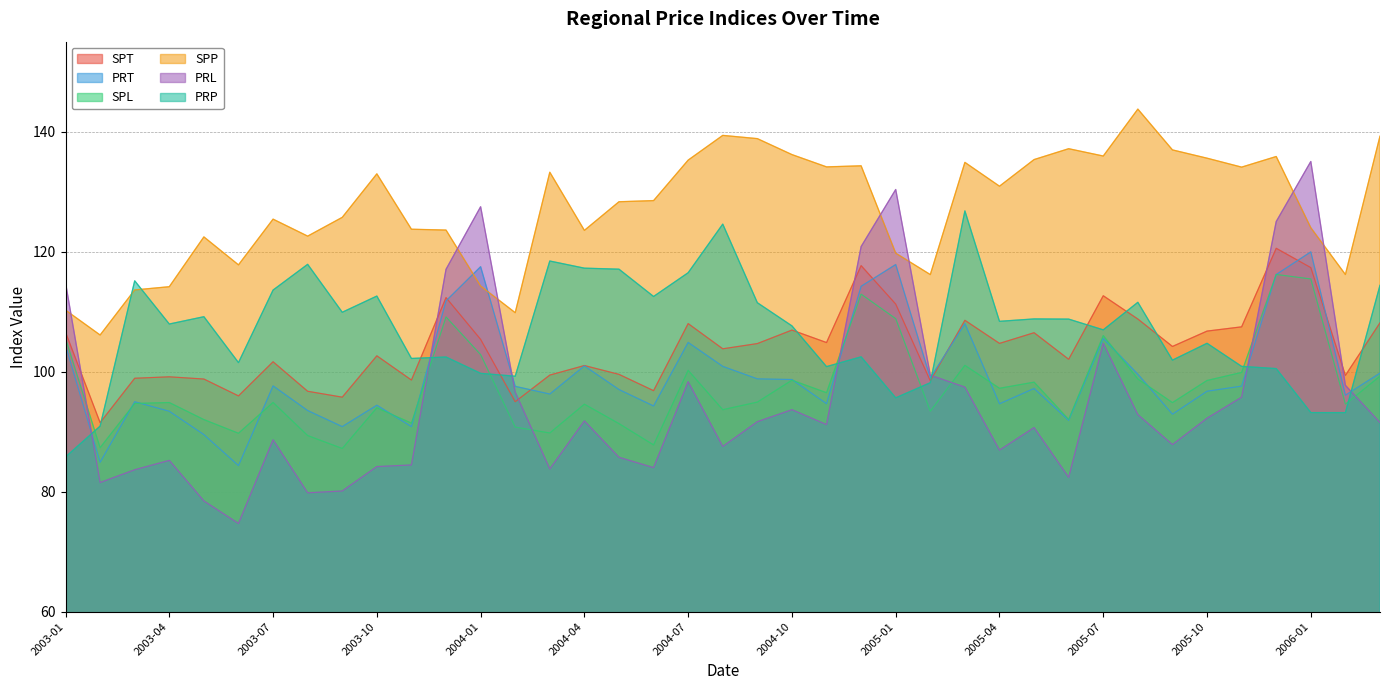

At which label is SPL closest to 101?

2005-03